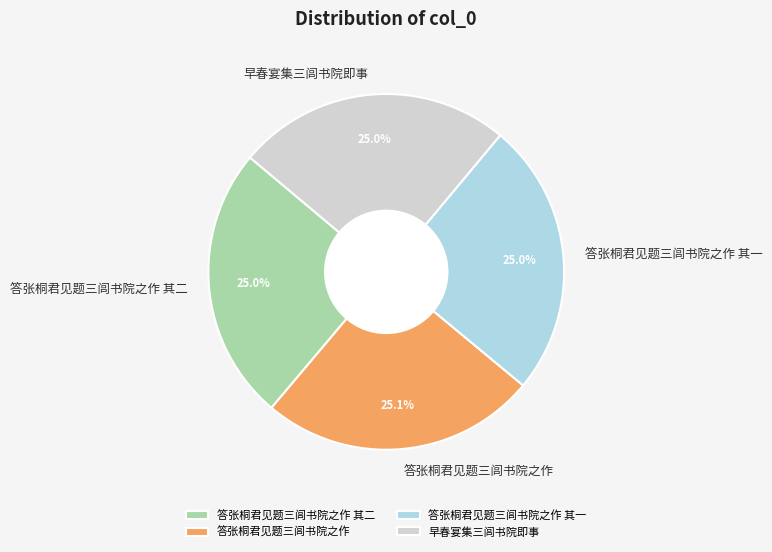

Approximately how many times larger is the value at 答张桐君见题三闾书院之作 其一 compared to 早春宴集三闾书院即事?

1.0